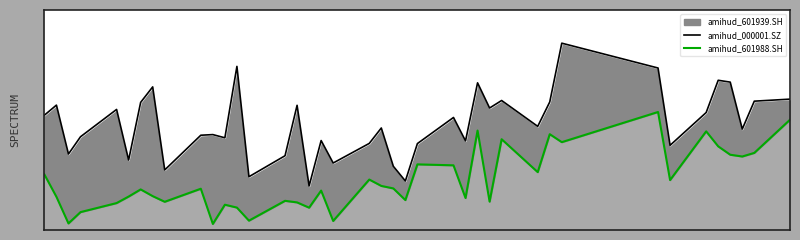

Does the chart have visible grid lines?

No